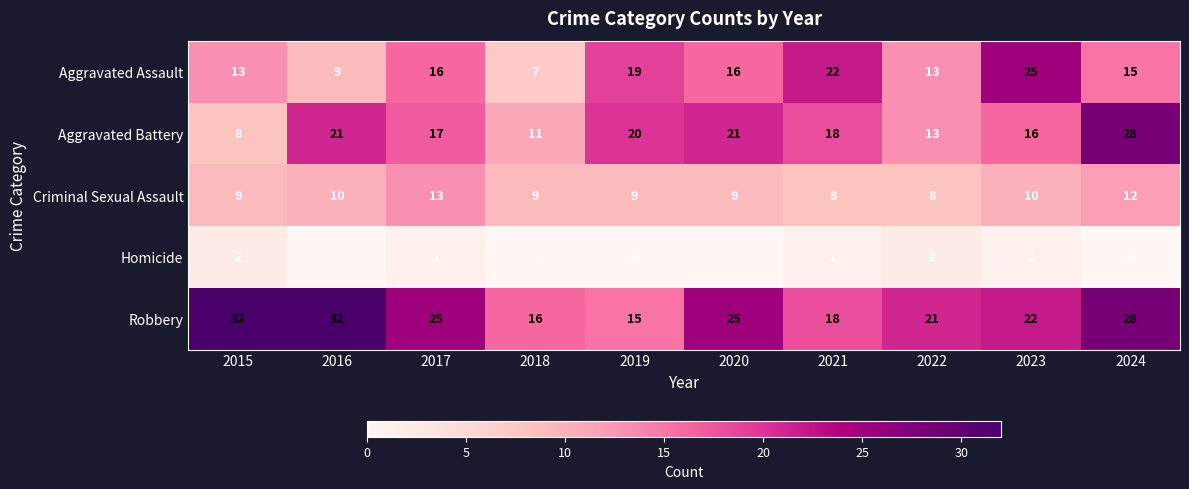

Which category has the highest value in the Criminal Sexual Assault series?

2017